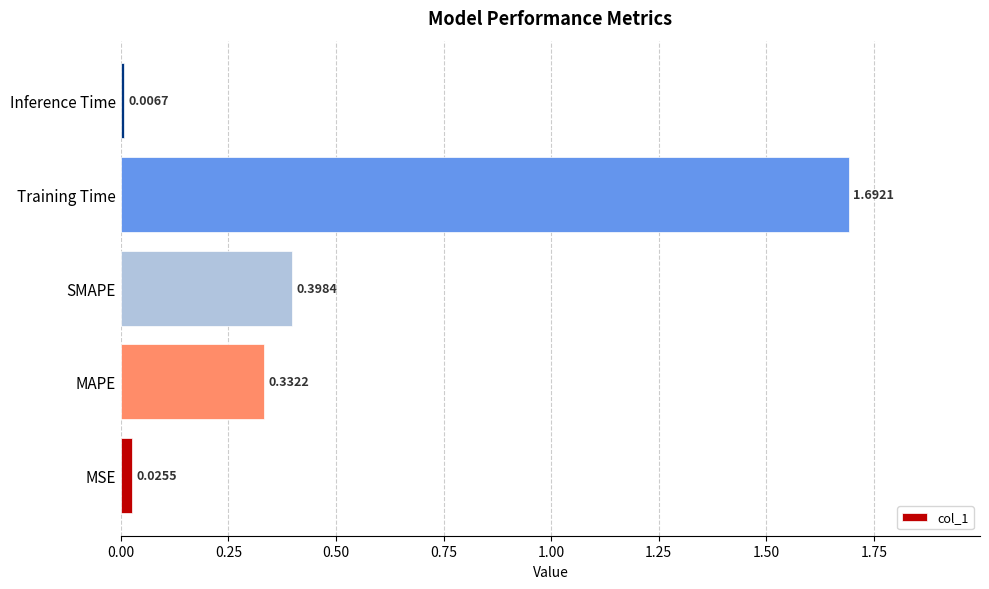

Which category has the highest value across all series?

Training Time